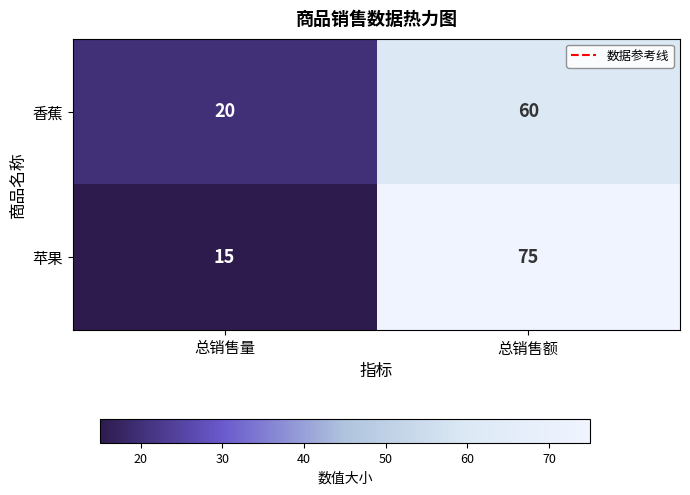

Reading right to left, transcribe all the data shown in this chart.

香蕉: 总销售额=60	总销售量=20
苹果: 总销售额=75	总销售量=15